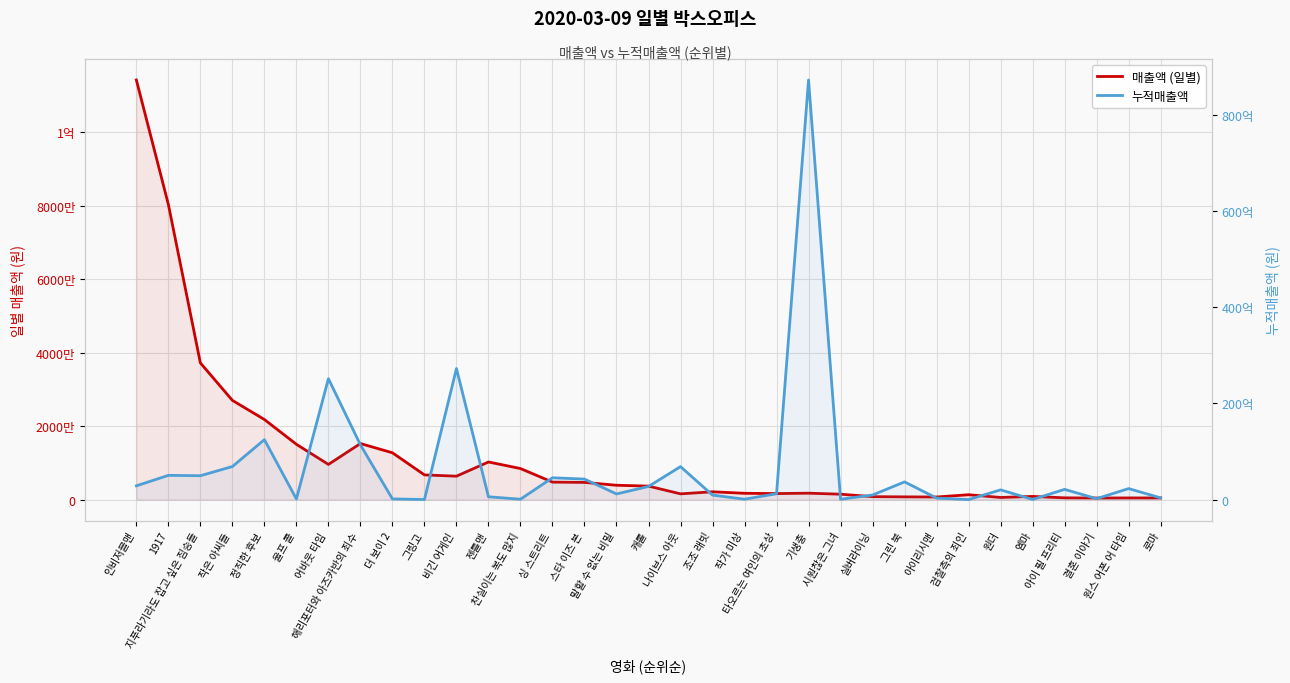

Rank the categories by 매출액 (일별) value from highest to lowest.

인비저블맨, 1917, 지푸라기라도 잡고 싶은 짐승들, 작은 아씨들, 정직한 후보, 해리포터와 아즈카반의 죄수, 울프 콜, 더 보이 2, 젠틀맨, 어바웃 타임, 찬실이는 복도 많지, 그링고, 비긴 어게인, 싱 스트리트, 스타 이즈 본, 말할 수 없는 비밀, 캐롤, 조조 래빗, 기생충, 작가 미상, 타오르는 여인의 초상, 나이브스 아웃, 시원찮은 그녀, 검찰측의 죄인, 엠마, 실버라이닝, 그린 북, 아이리시맨, 원더, 아이 필 프리티, 원스 어폰 어 타임, 로마, 결혼 이야기